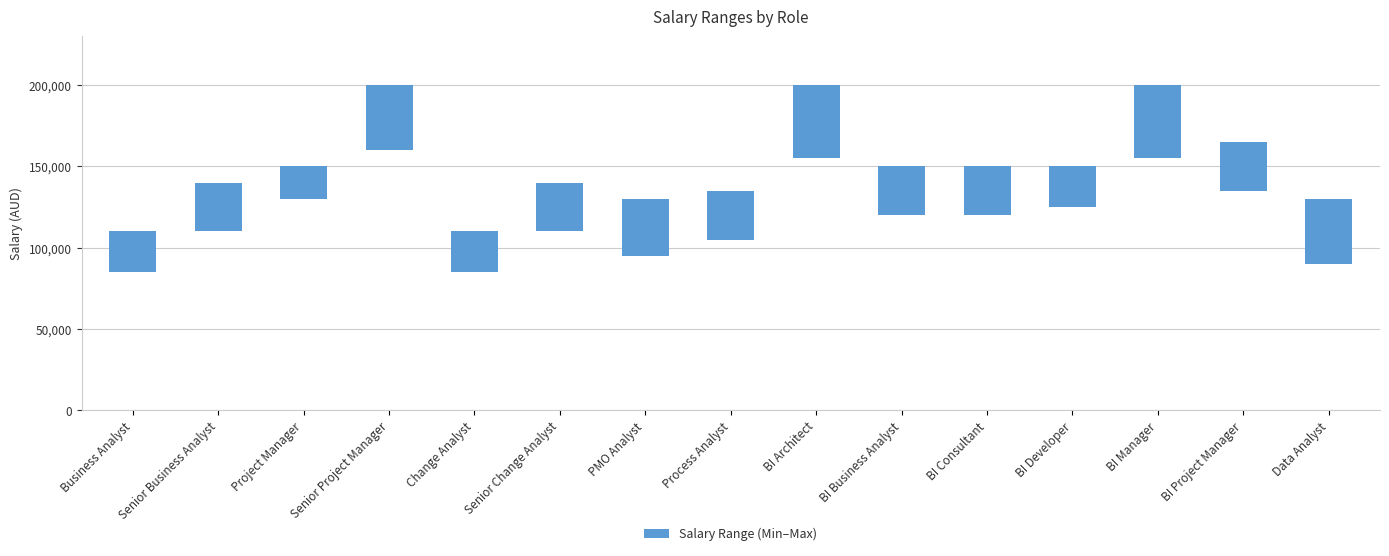

Is it true that the value at BI Developer is 10623?

False